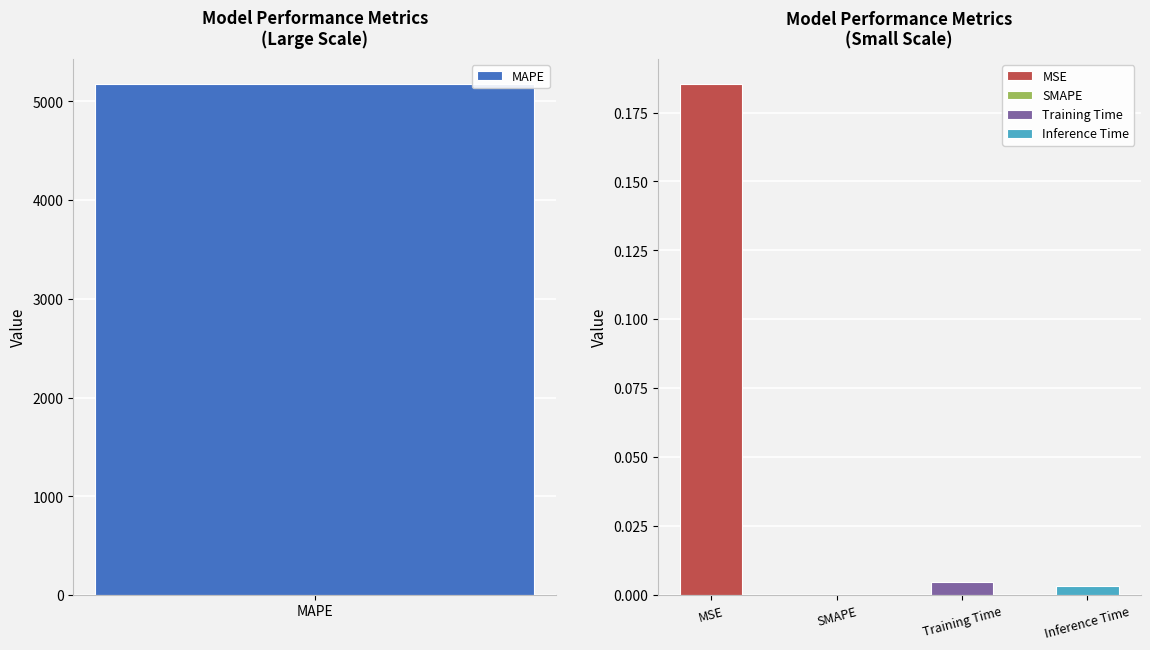

Rank the categories by value from highest to lowest.

MAPE, MSE, Training Time, Inference Time, SMAPE